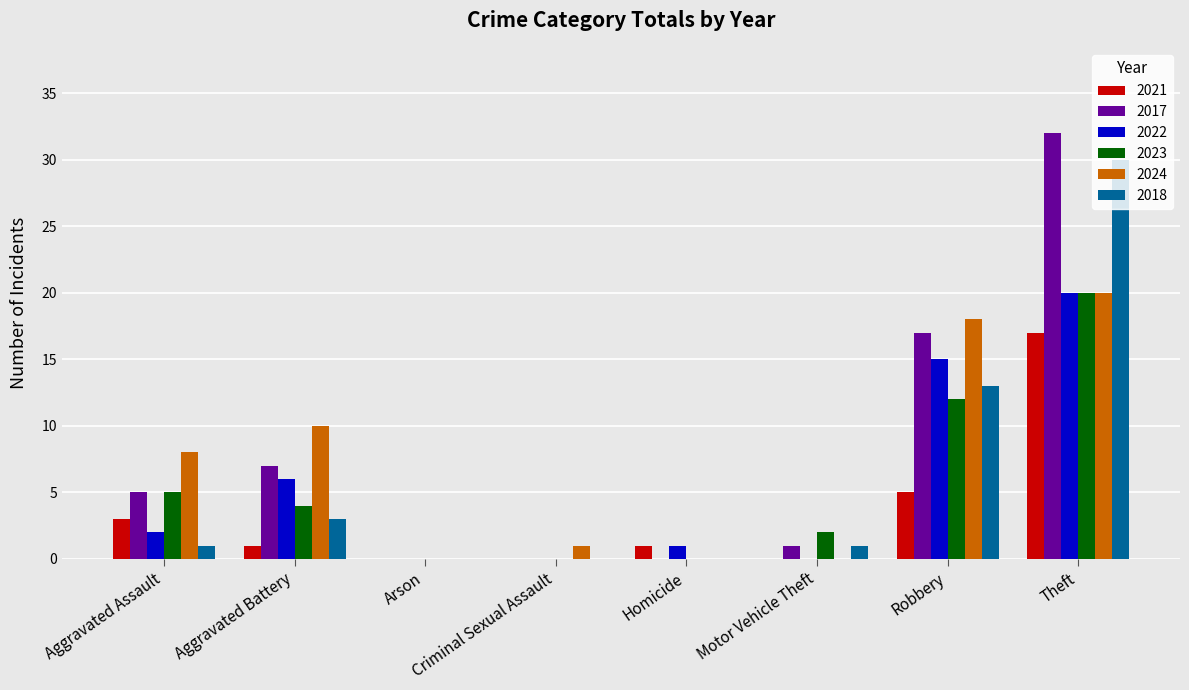

True or false: 2017 has a value of 19 at Homicide.

False